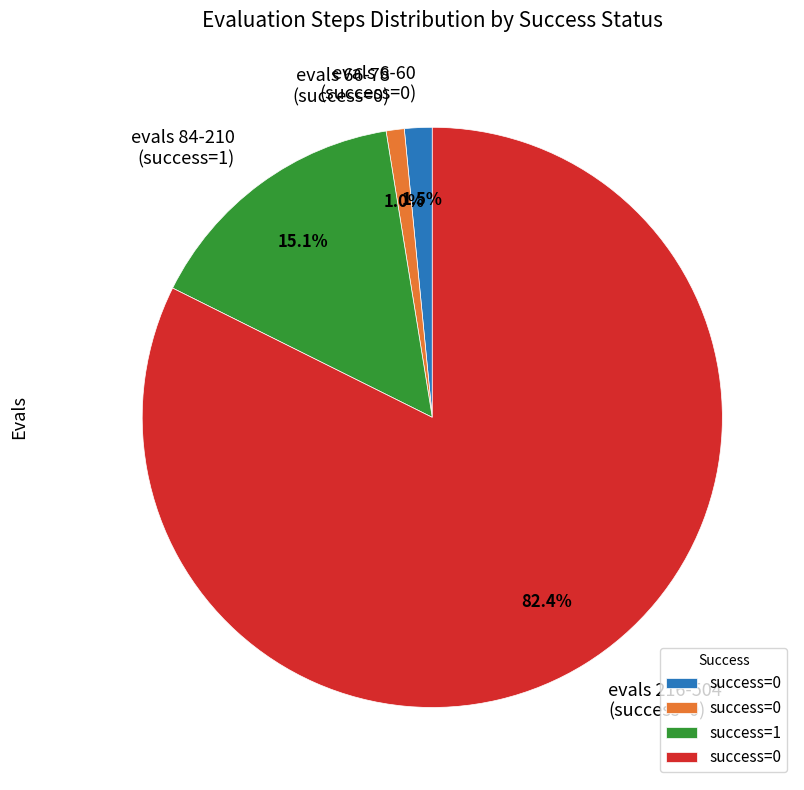

Which slice is the largest?

evals 216-504 (success=0)